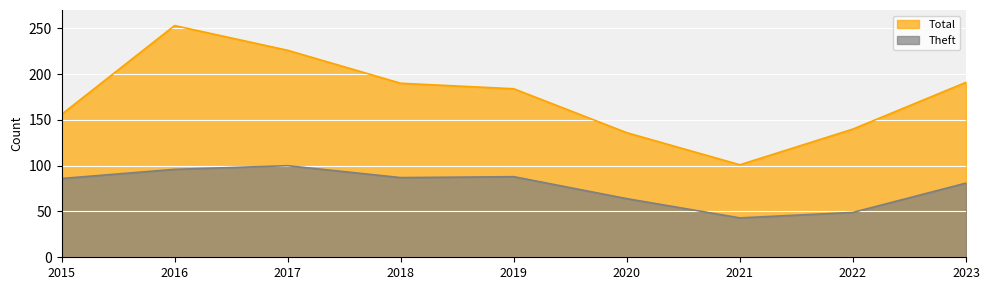

At which category does Theft reach its first local valley?

2018